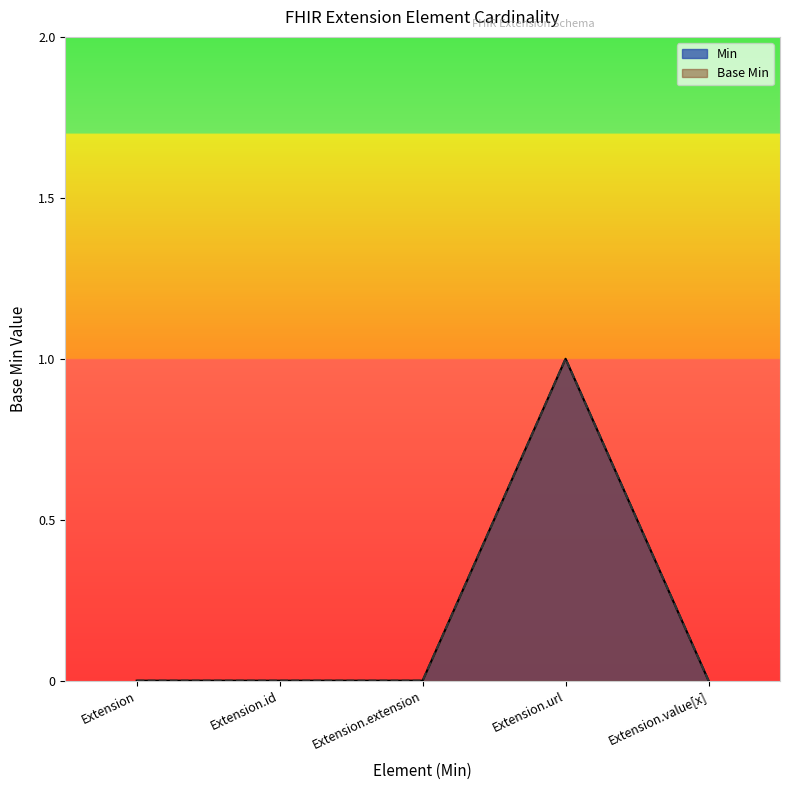

True or false: Min and Base Min cross at least once.

False